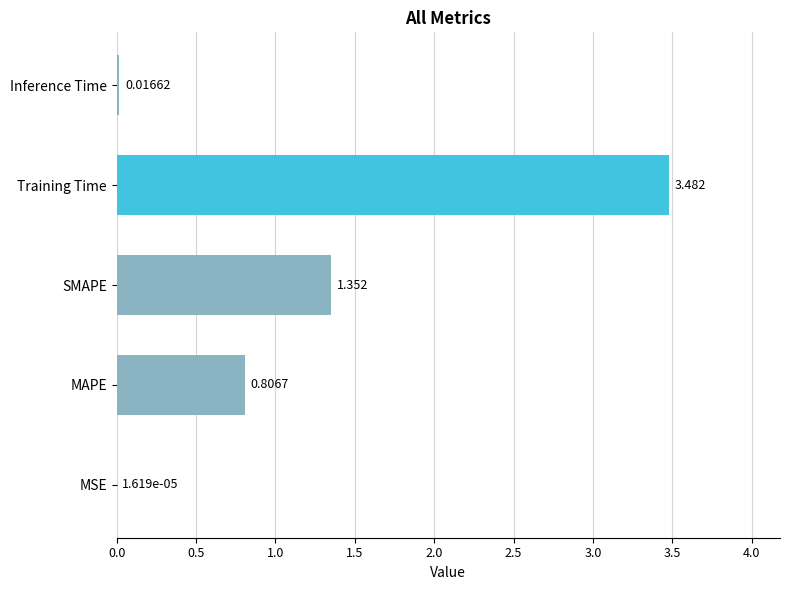

Between MAPE and SMAPE, which is larger?

SMAPE